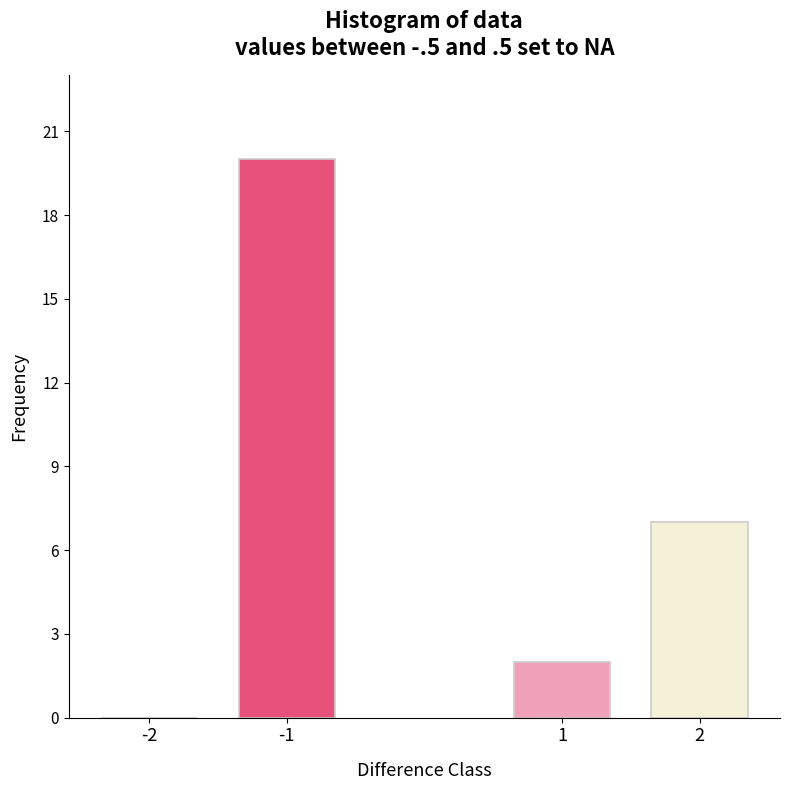

Reading left to right, what are all the values shown in this chart?

-2=0	-1=20	1=2	2=7